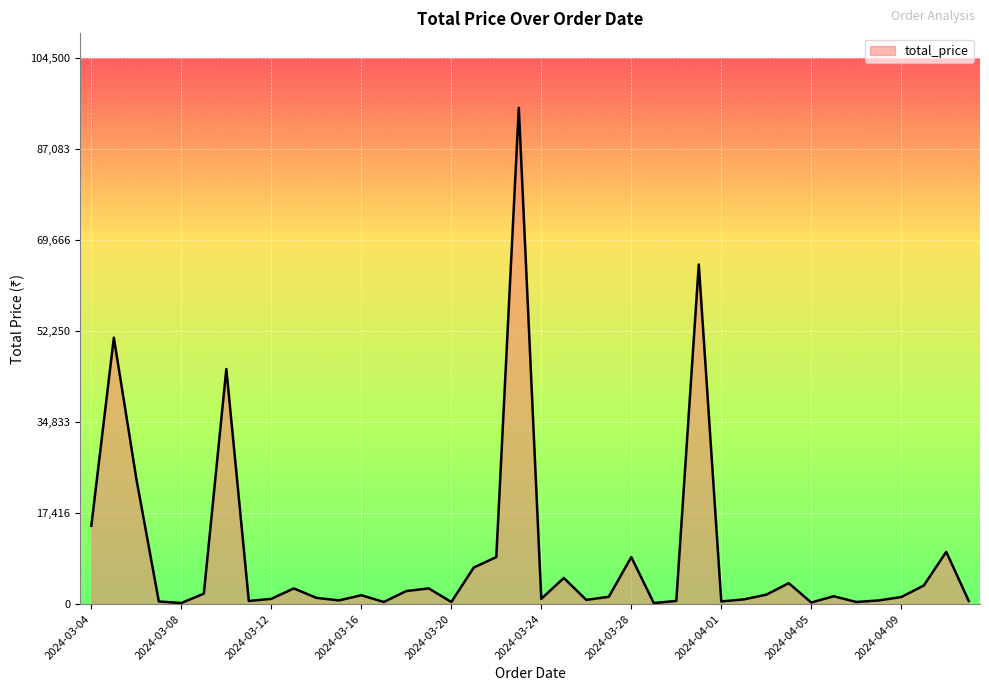

What is the difference between the maximum and minimum values?

94800